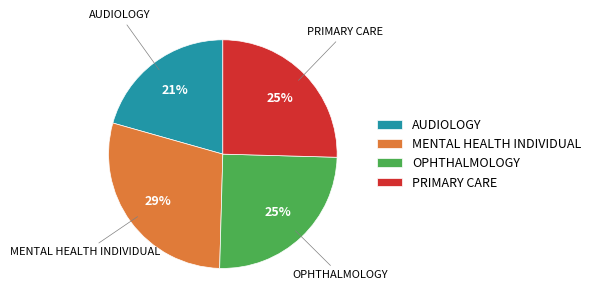

To the nearest percent, what is the difference between the OPHTHALMOLOGY and AUDIOLOGY slice percentages?

4%